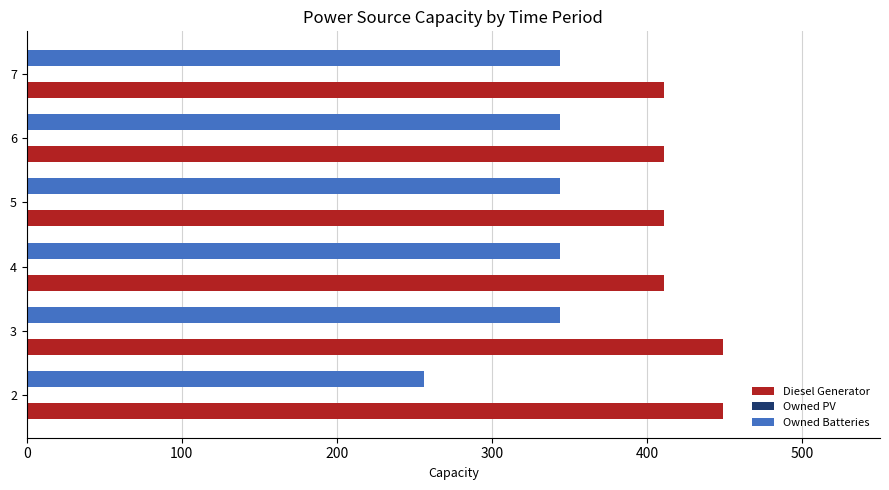

List the series in order of their overall mean, highest first.

Diesel Generator, Owned Batteries